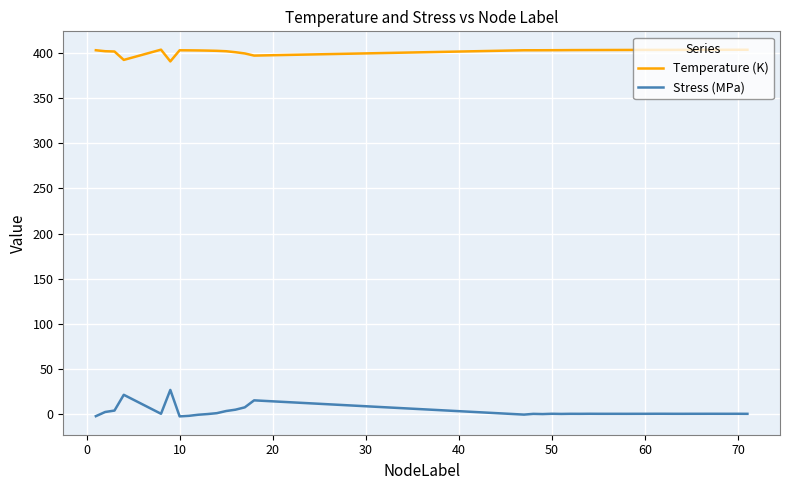

Rank the series by their maximum value, from highest to lowest.

Temperature (K), Stress (MPa)